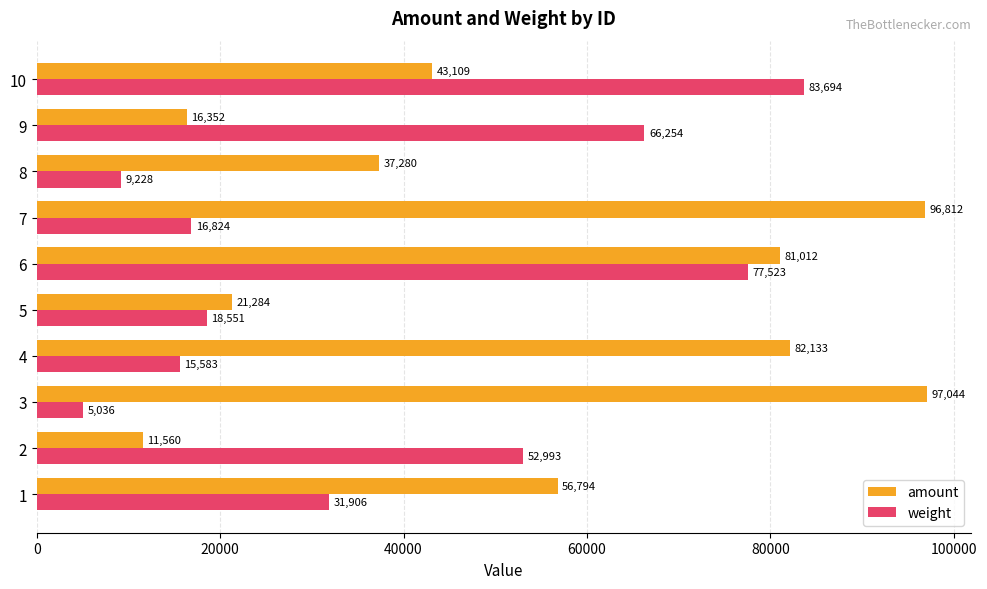

What is the approximate value of amount at 10, to the nearest 100?

43100